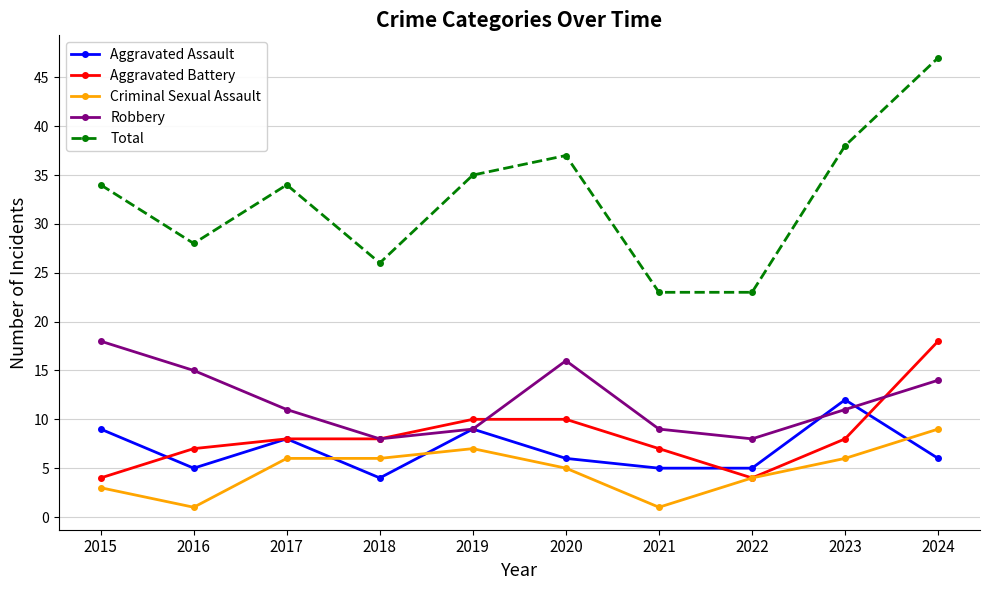

What is the value of the Total point at the 2nd from the left?

28